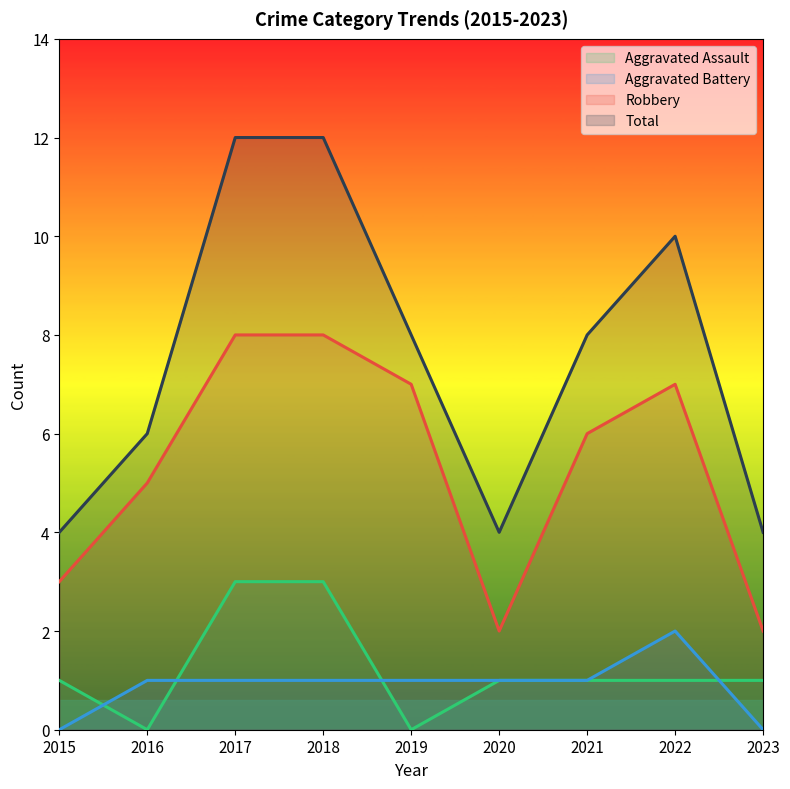

Does the chart have visible grid lines?

No